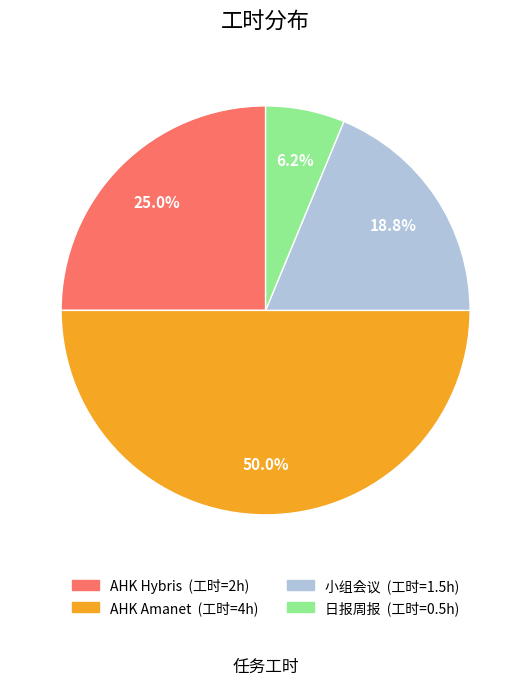

Which has a higher value, 日报周报 or AHK Amanet?

AHK Amanet